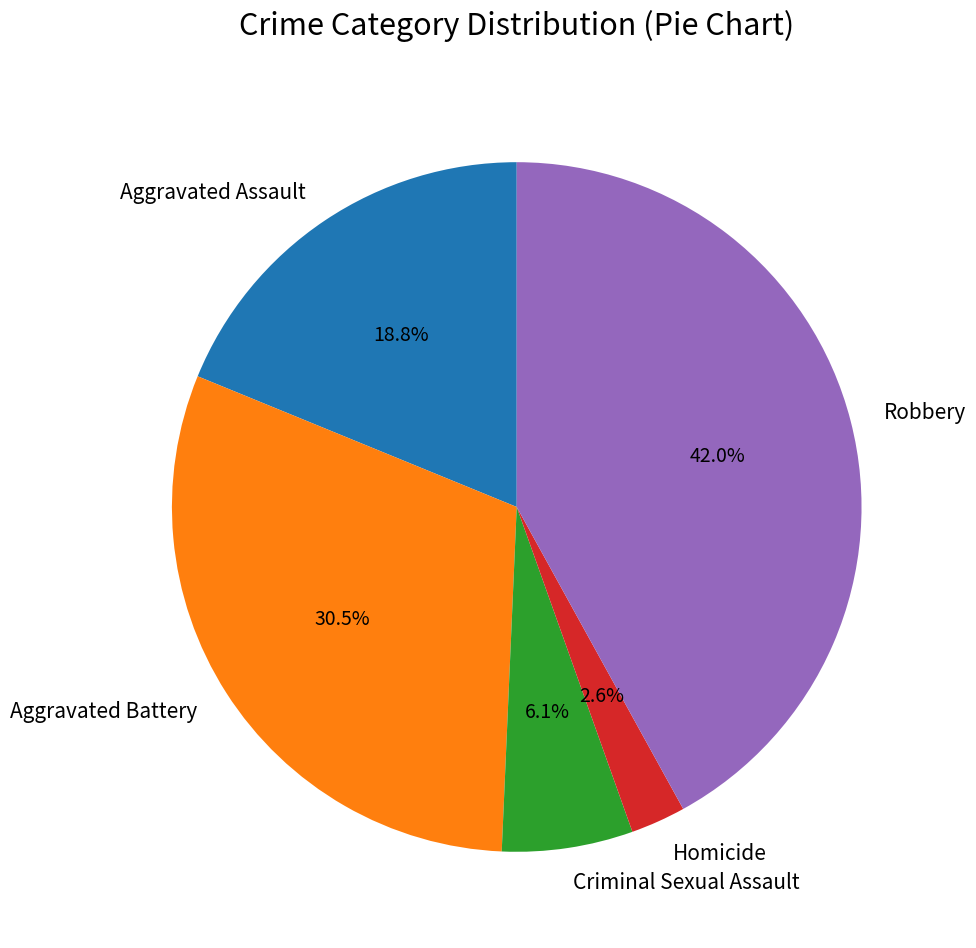

How many slices are in this pie chart?

5